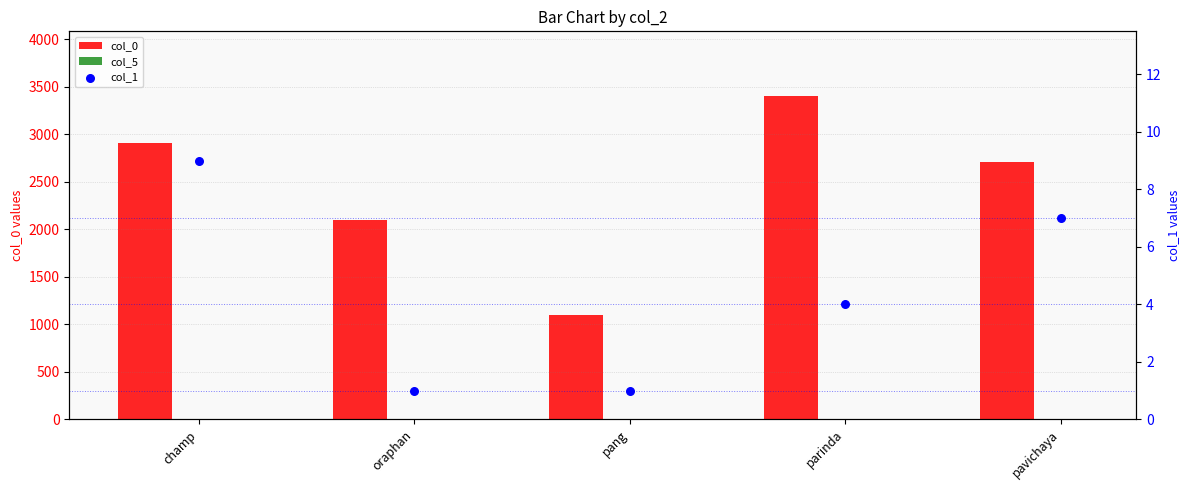

Is the value of col_1 at parinda greater than the value of col_5 at pavichaya?

Yes